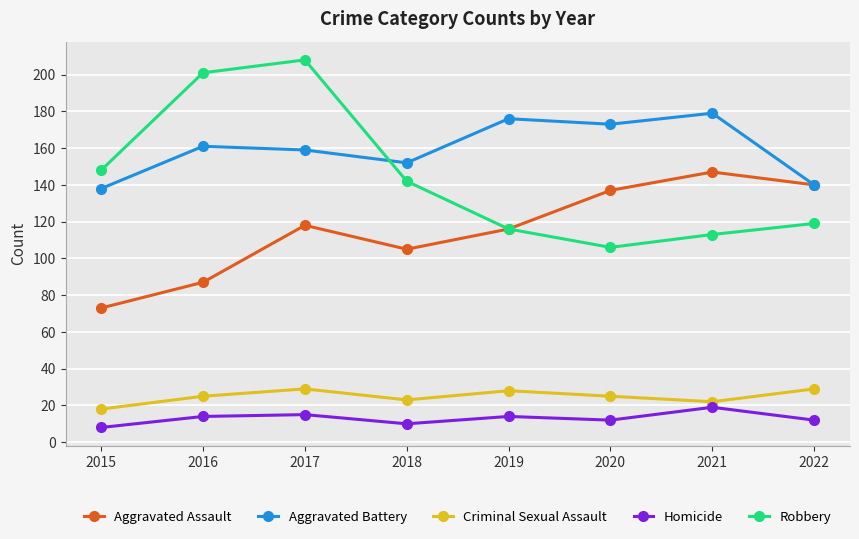

What are all the series names shown in the legend?

Aggravated Assault, Aggravated Battery, Criminal Sexual Assault, Homicide, Robbery